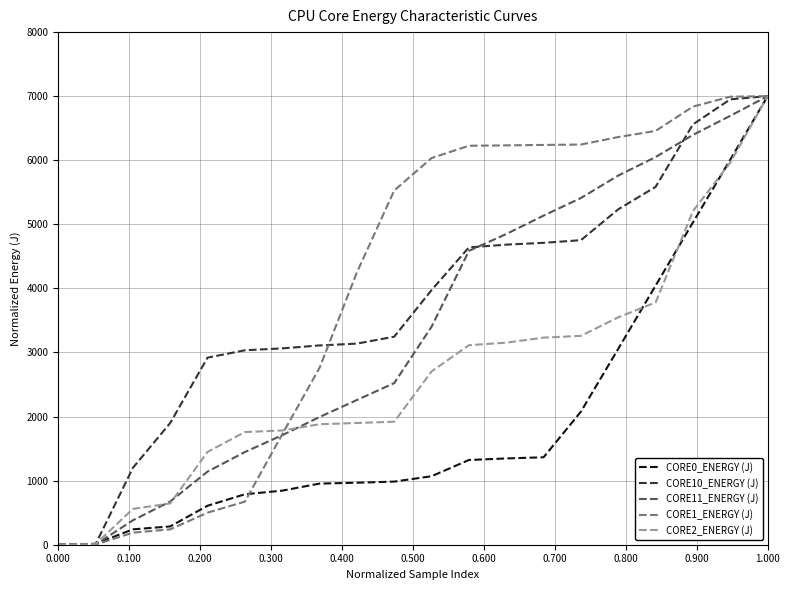

What is the maximum value shown in the chart?

7000.0